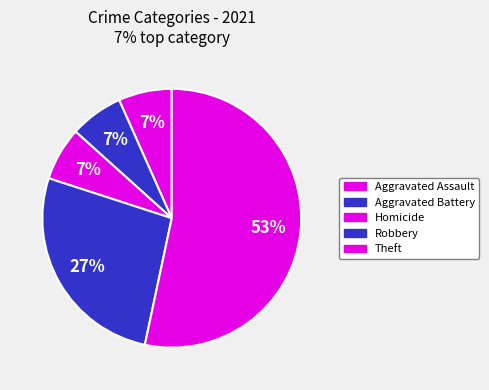

Does any single category account for the majority?

Yes